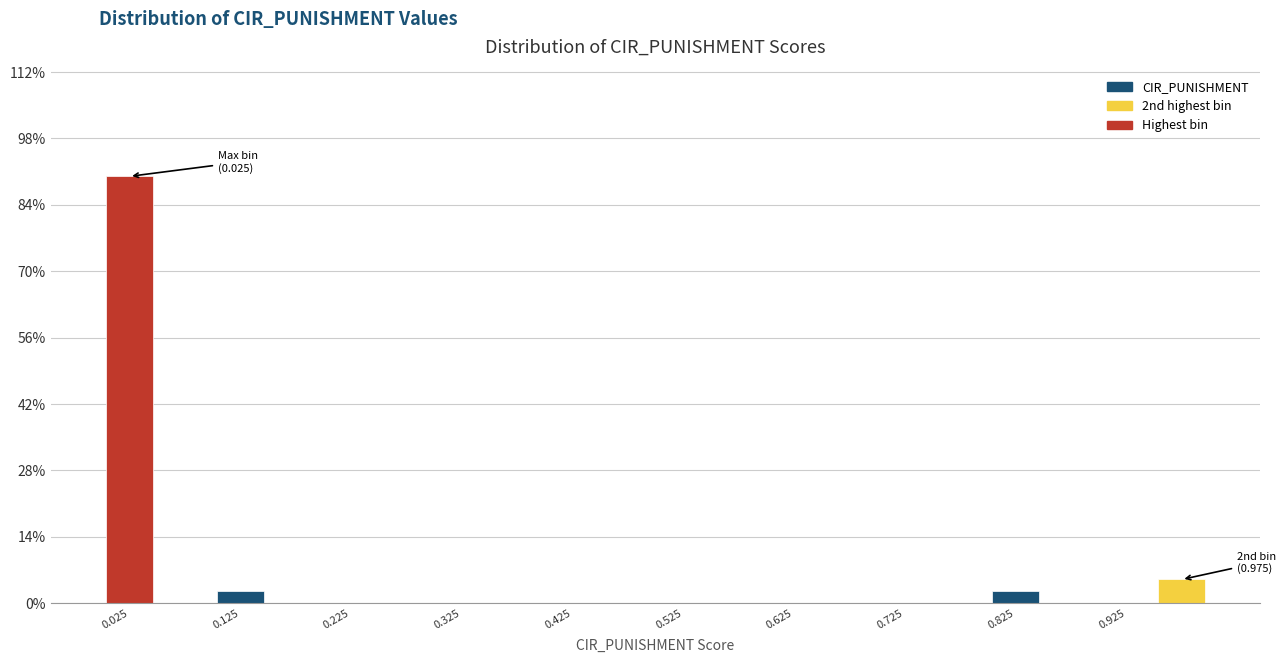

Over which range of the x-axis is the bar tallest?

0.00 to 0.05